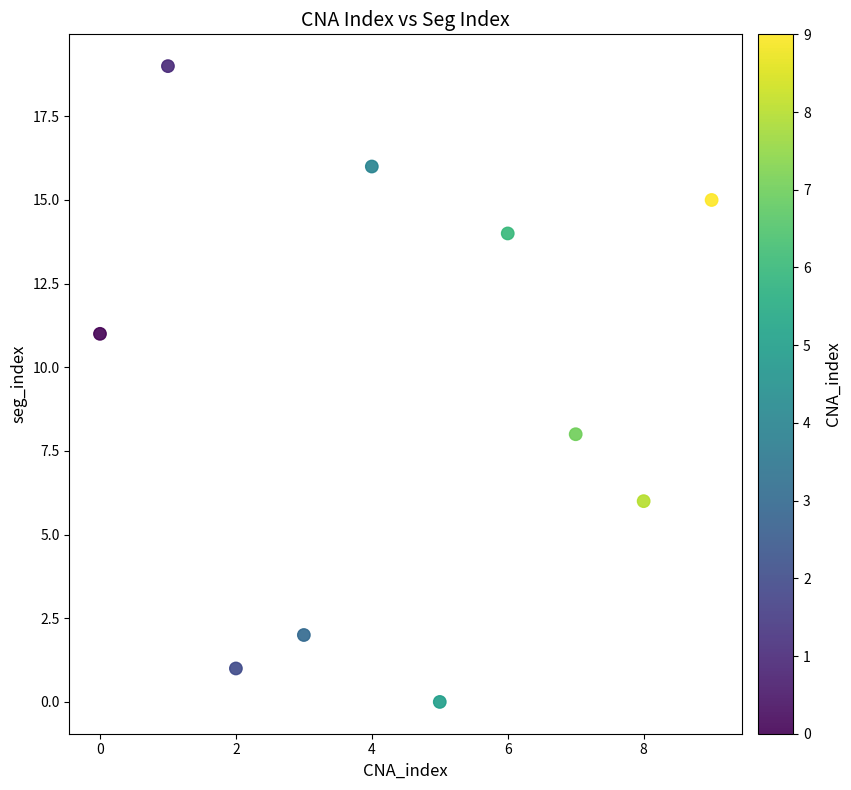

What Y value in the scatter plot is closest to 9?

8